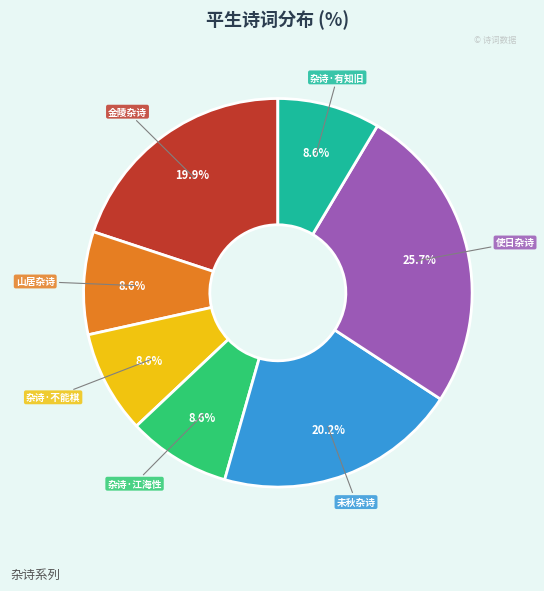

Which category has the biggest portion of the pie?

使日杂诗